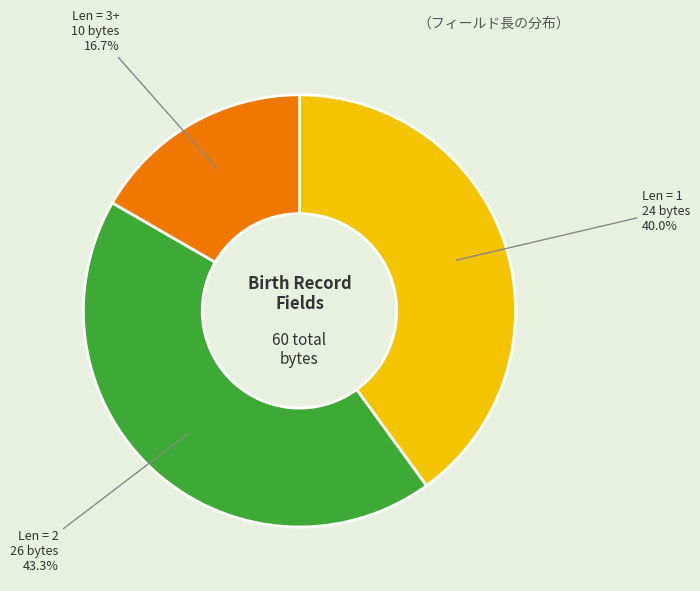

To the nearest percent, what is the average slice percentage?

33%